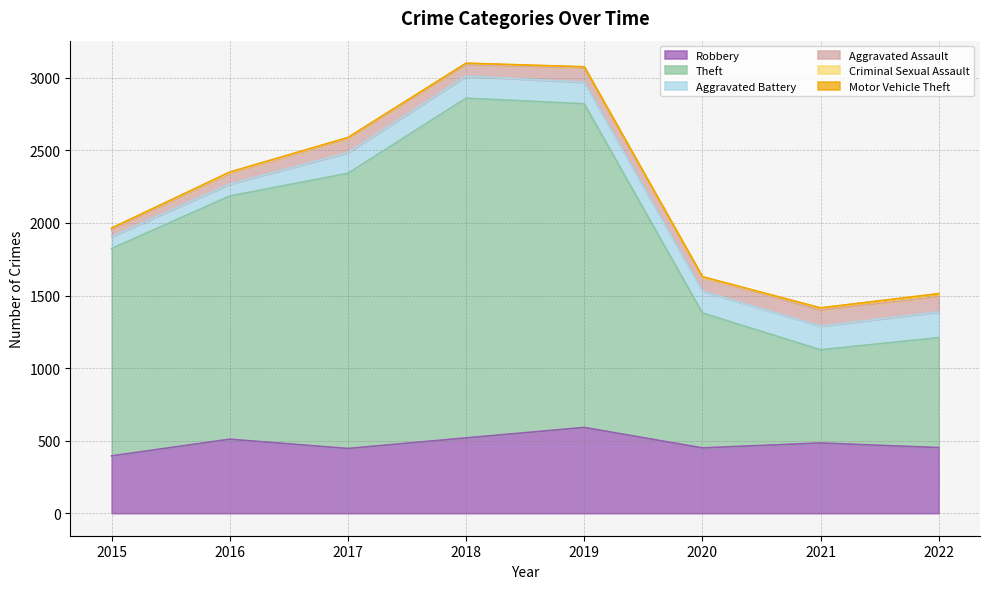

At which label does Aggravated Assault reach its minimum?

2015